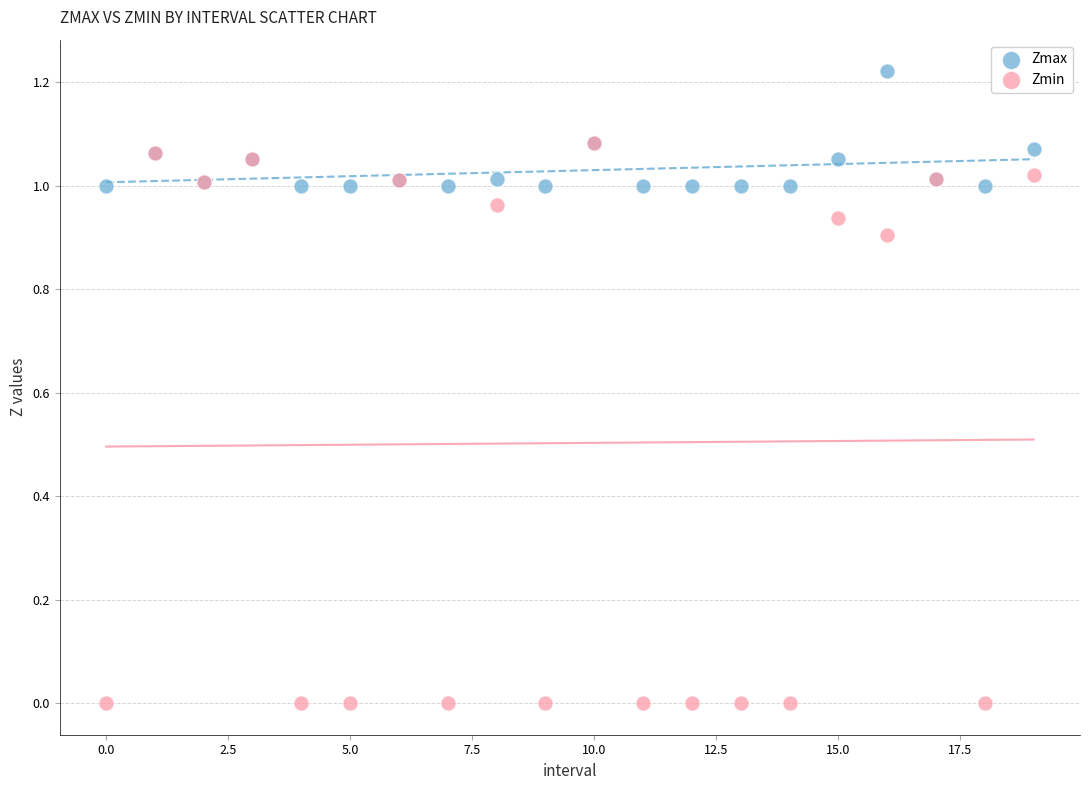

Which series reaches the minimum Y coordinate?

Zmin